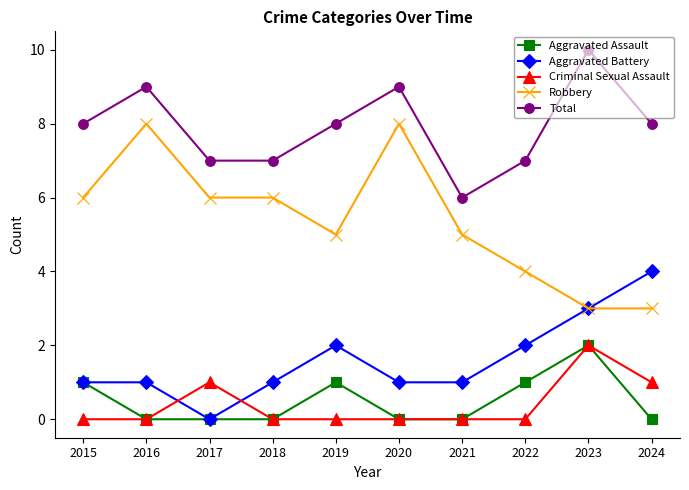

The Criminal Sexual Assault series shows 0 at 2021. True or false?

True